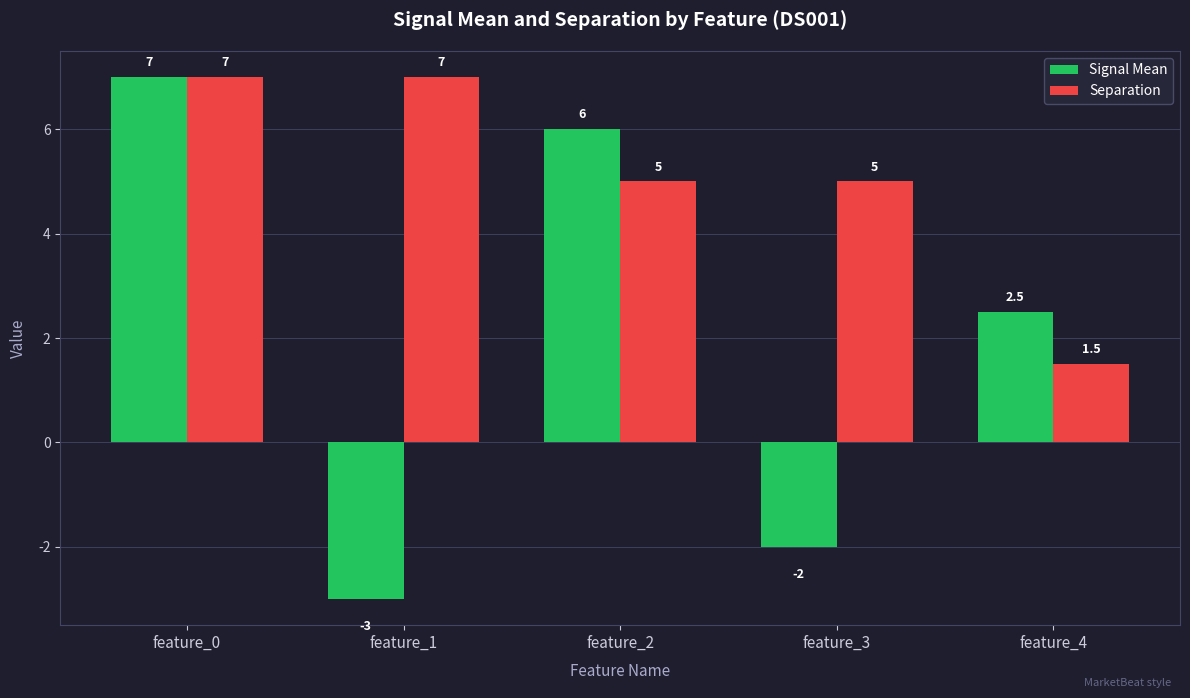

Which category has the lowest value in the Separation series?

feature_4